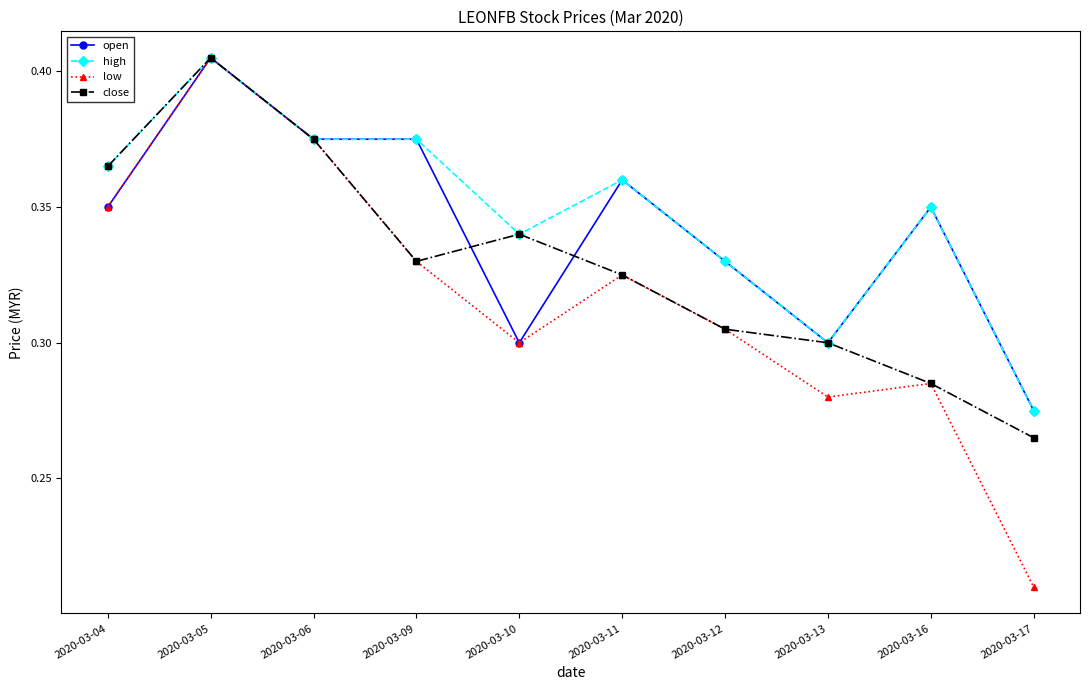

Count the number of data series in this chart.

4